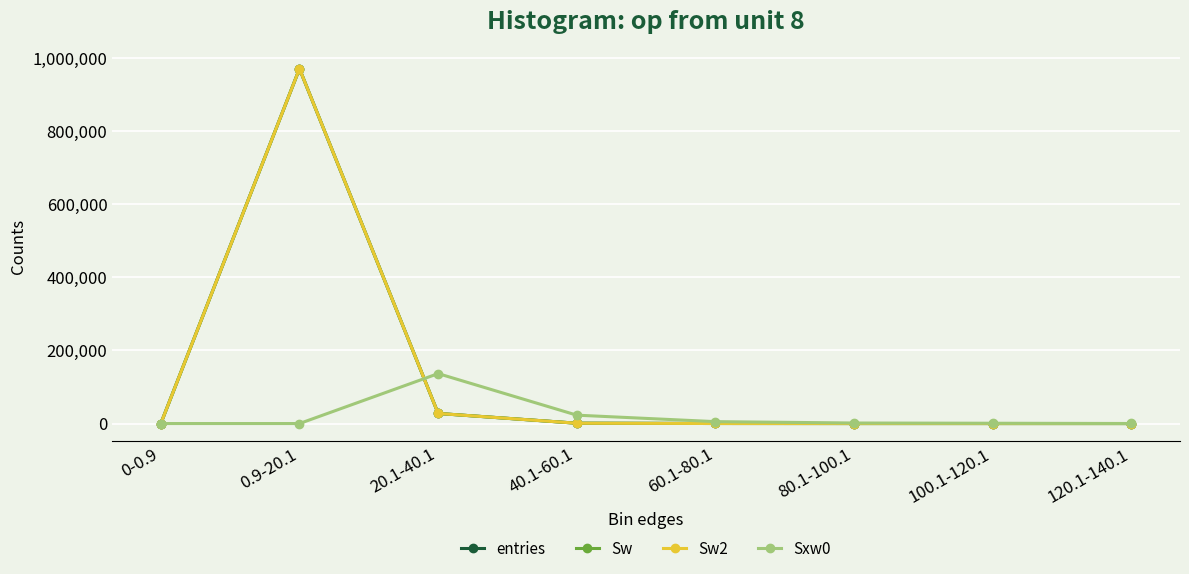

Reading left to right, transcribe all the data shown in this chart.

entries: 0	971377	27617	865	109	21	9	1
Sw: 0	971377	27617	865	109	21	9	1
Sw2: 0	971377	27617	865	109	21	9	1
Sxw0: 0	0	136719	22915	5181	1436	815	109